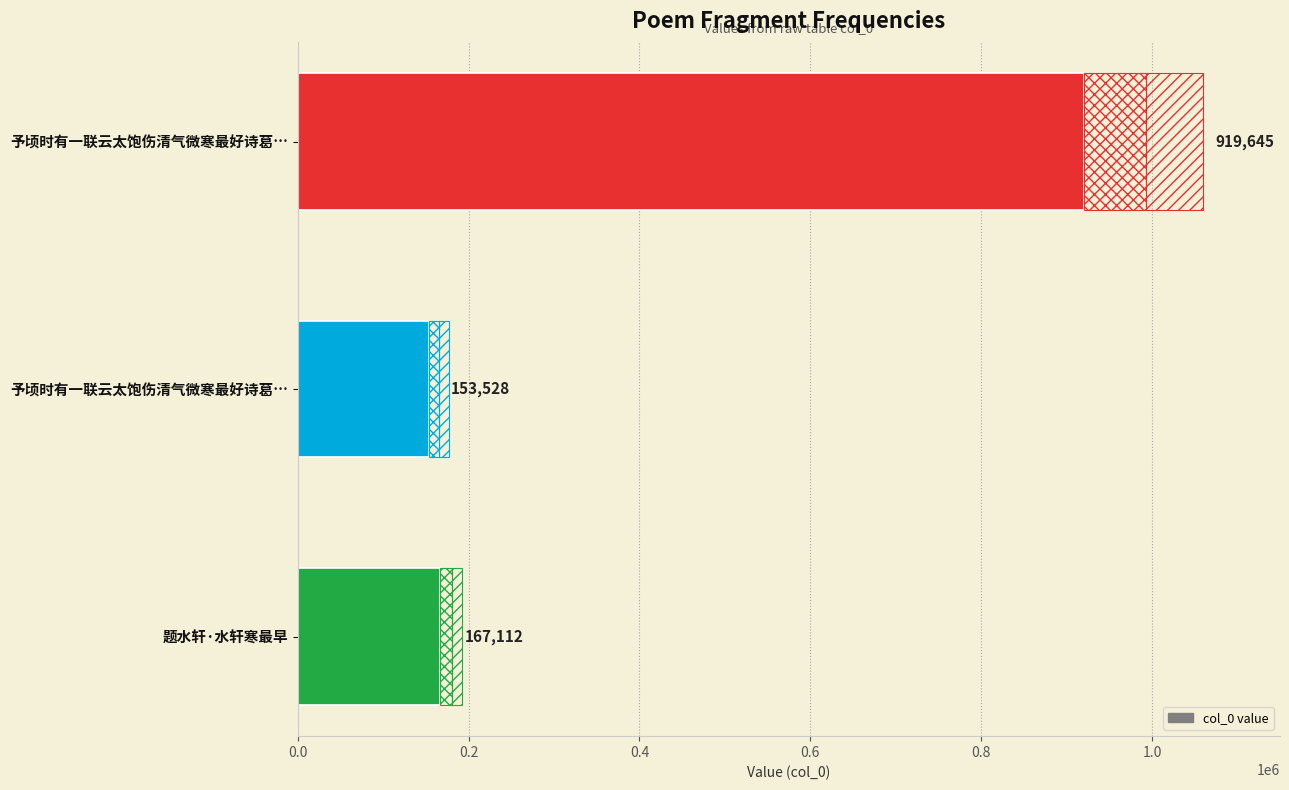

How many categories are shown in the chart?

3